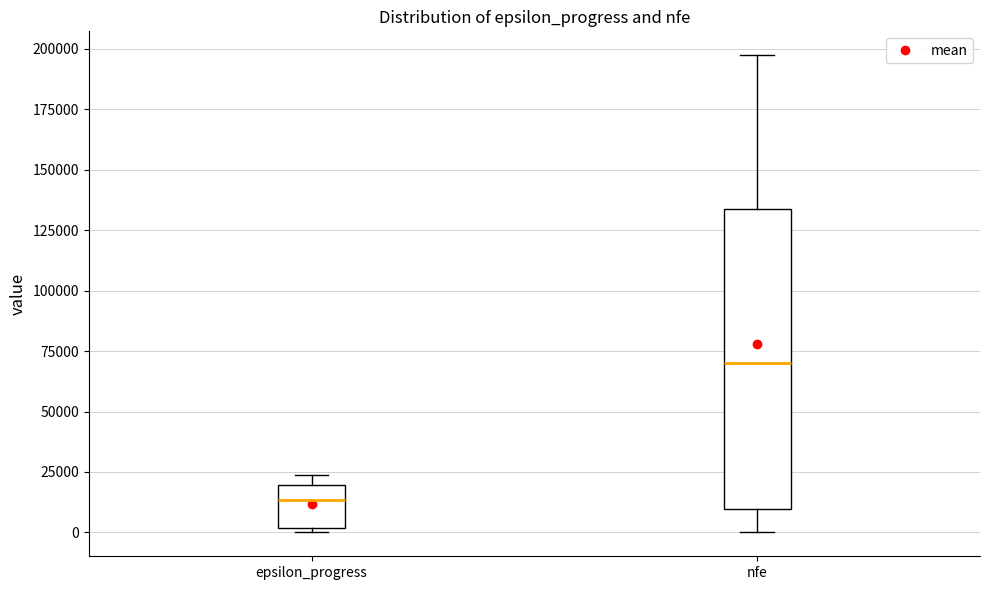

Which box's median line is the lowest?

epsilon_progress